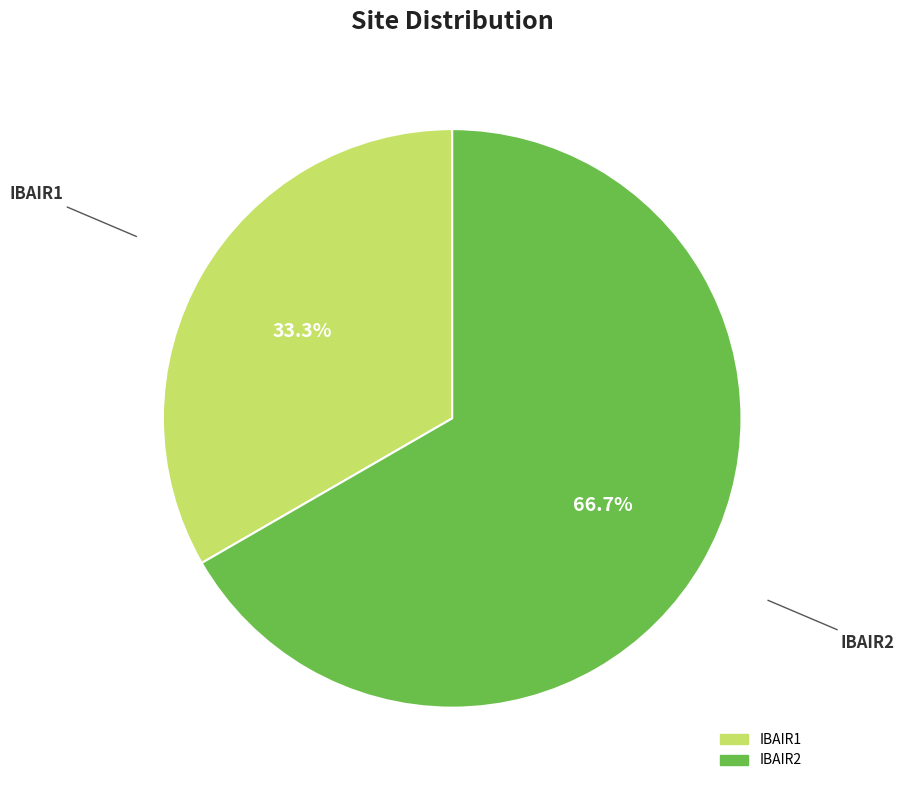

How many slices are in this pie chart?

2